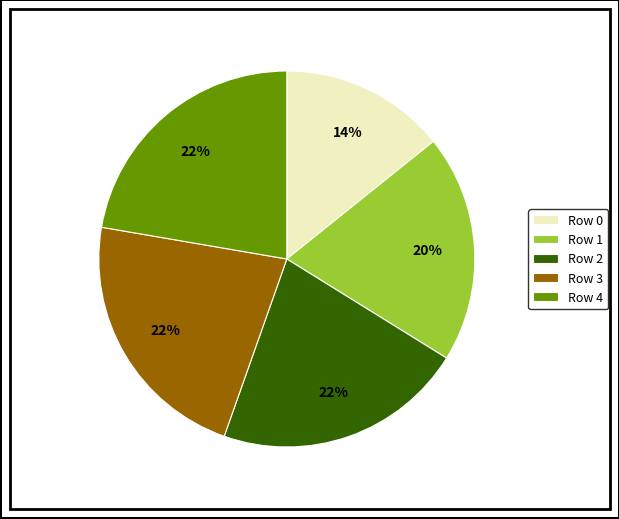

Combined, do Row 4 and Row 2 account for over 50%?

No